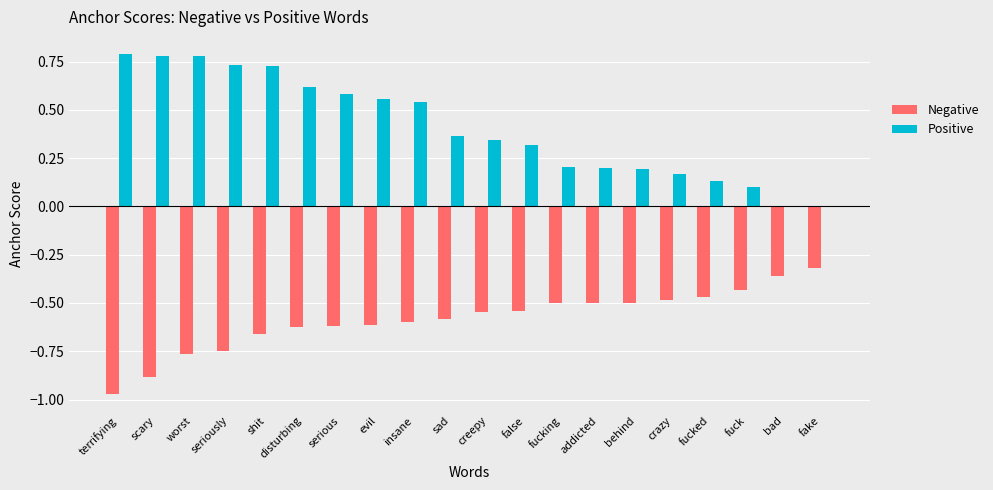

Is it true that Positive equals 1.3 at shit?

False